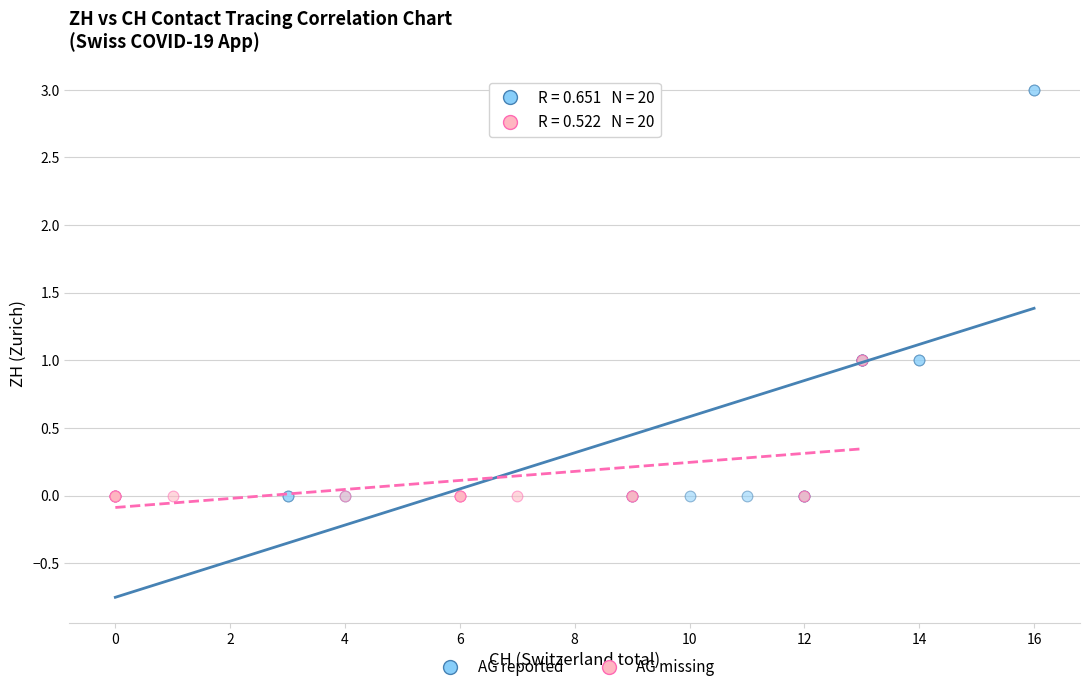

Which series contains the highest Y value?

AG reported